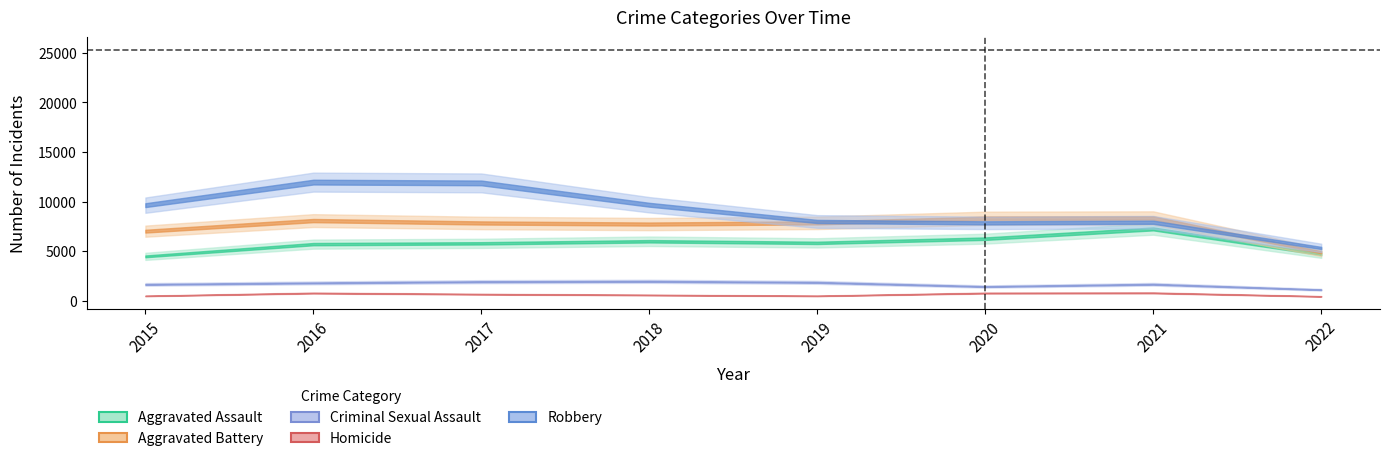

True or false: Aggravated Battery and Homicide cross at least once.

False